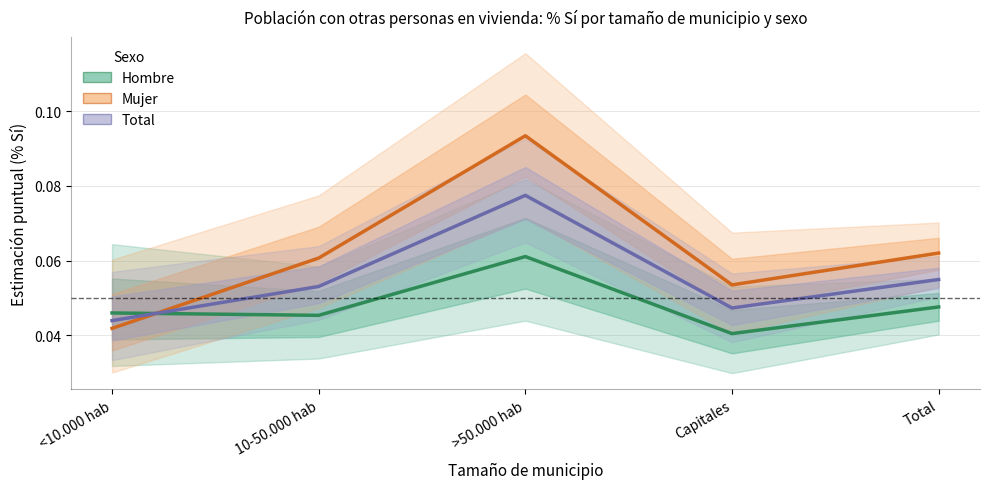

What is the label of the 3rd point from the left?

>50.000 hab